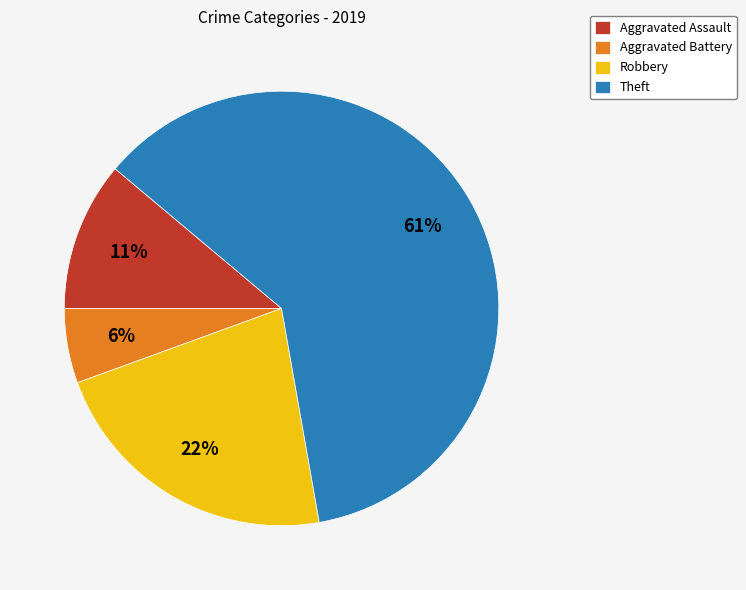

What is the smallest slice in the pie chart?

Aggravated Battery